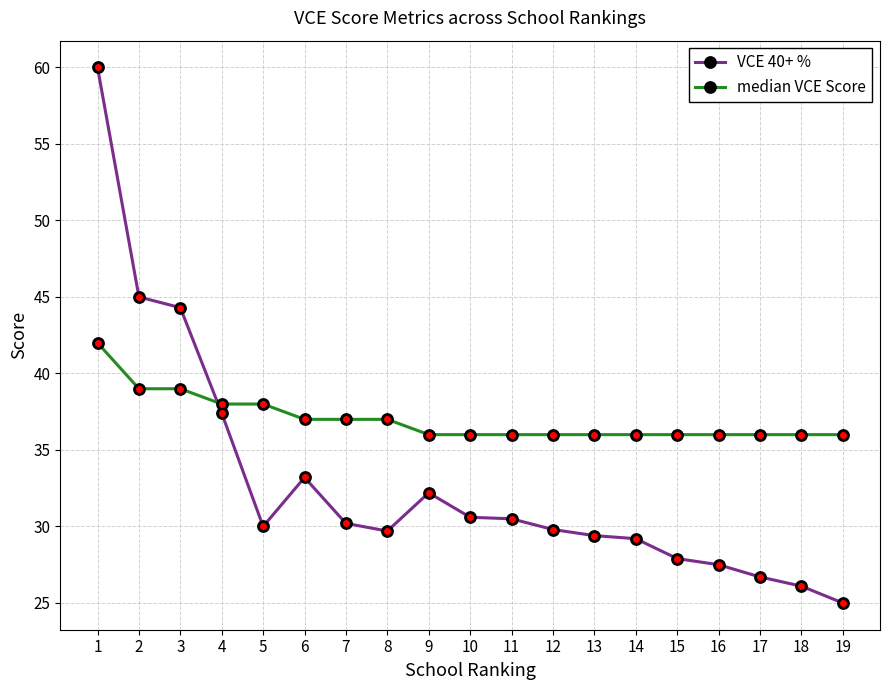

True or false: median VCE Score and VCE 40+ % cross at least once.

True